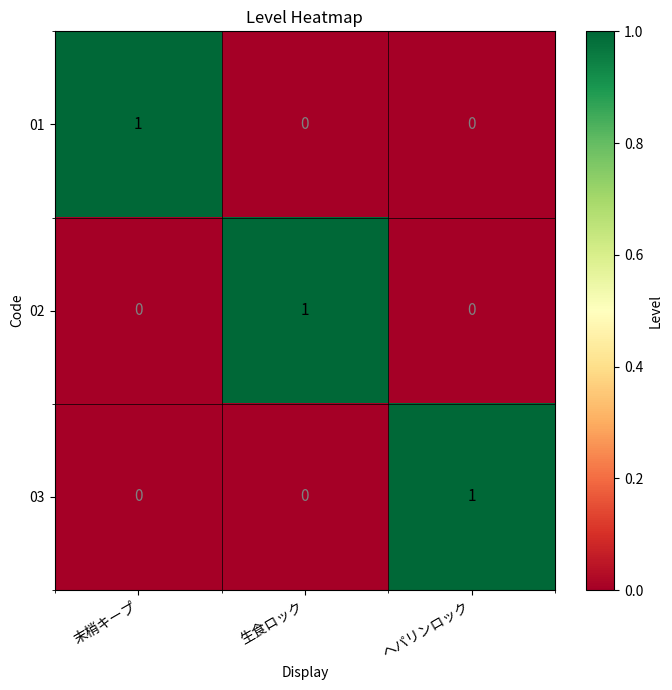

Which category has the highest value in the 01 series?

末梢キープ